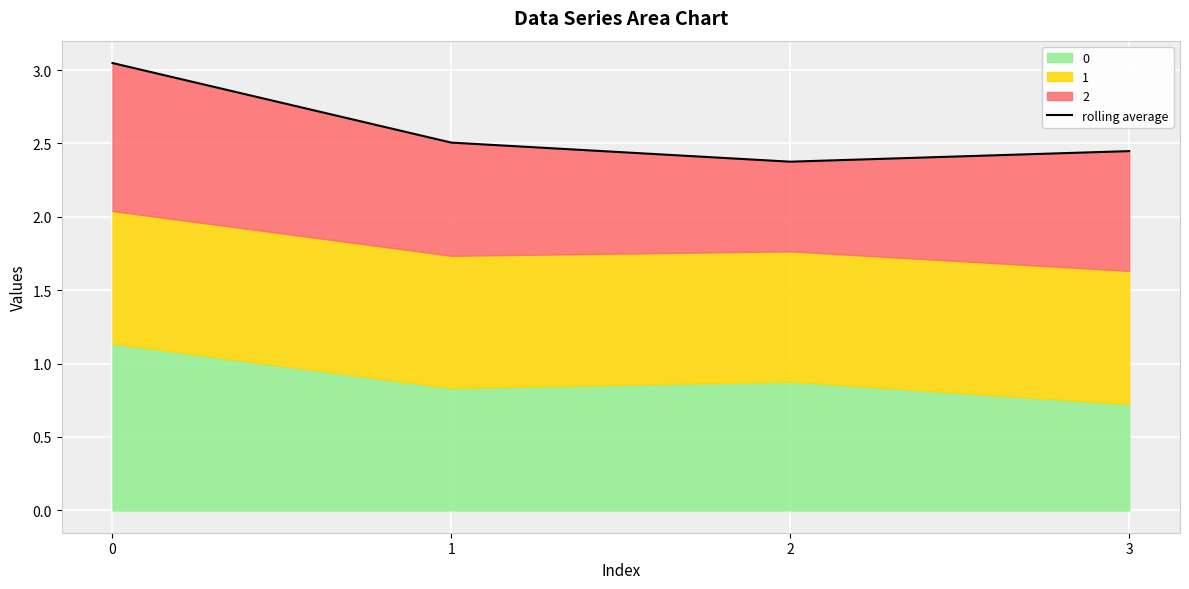

What is the approximate value at 2?

2.4